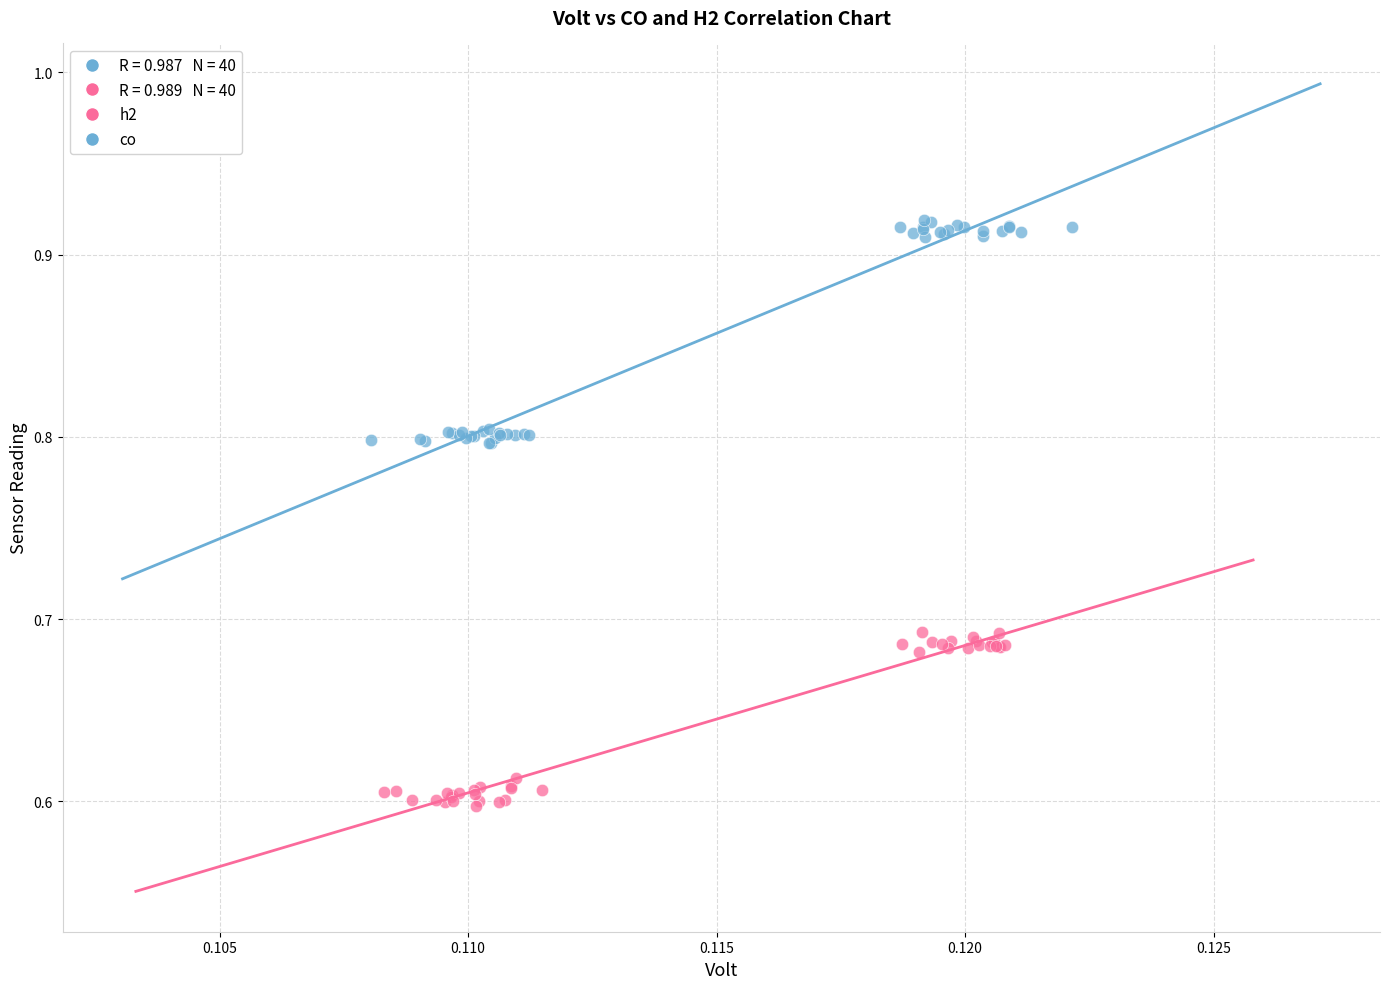

Which series contains the lowest Y value?

h2